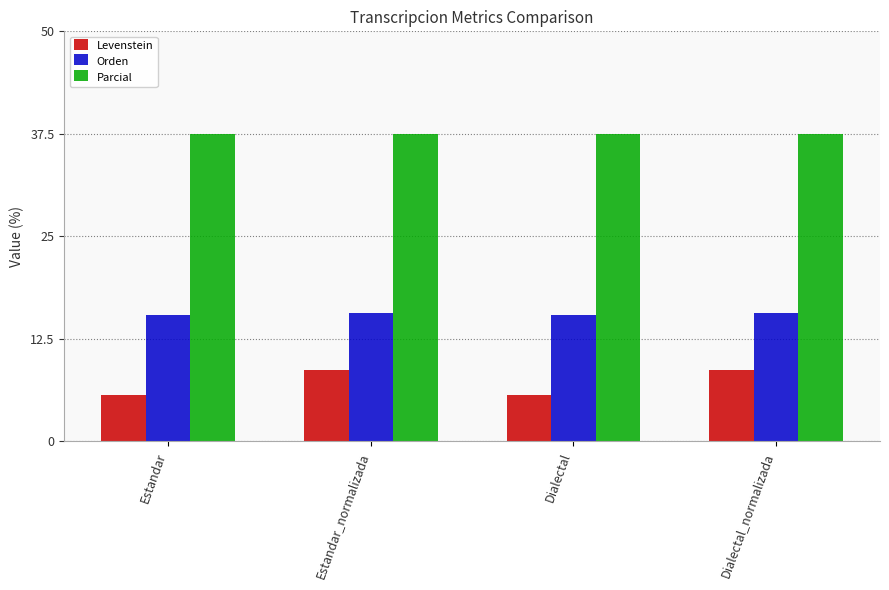

What are all the series names shown in the legend?

Levenstein, Orden, Parcial